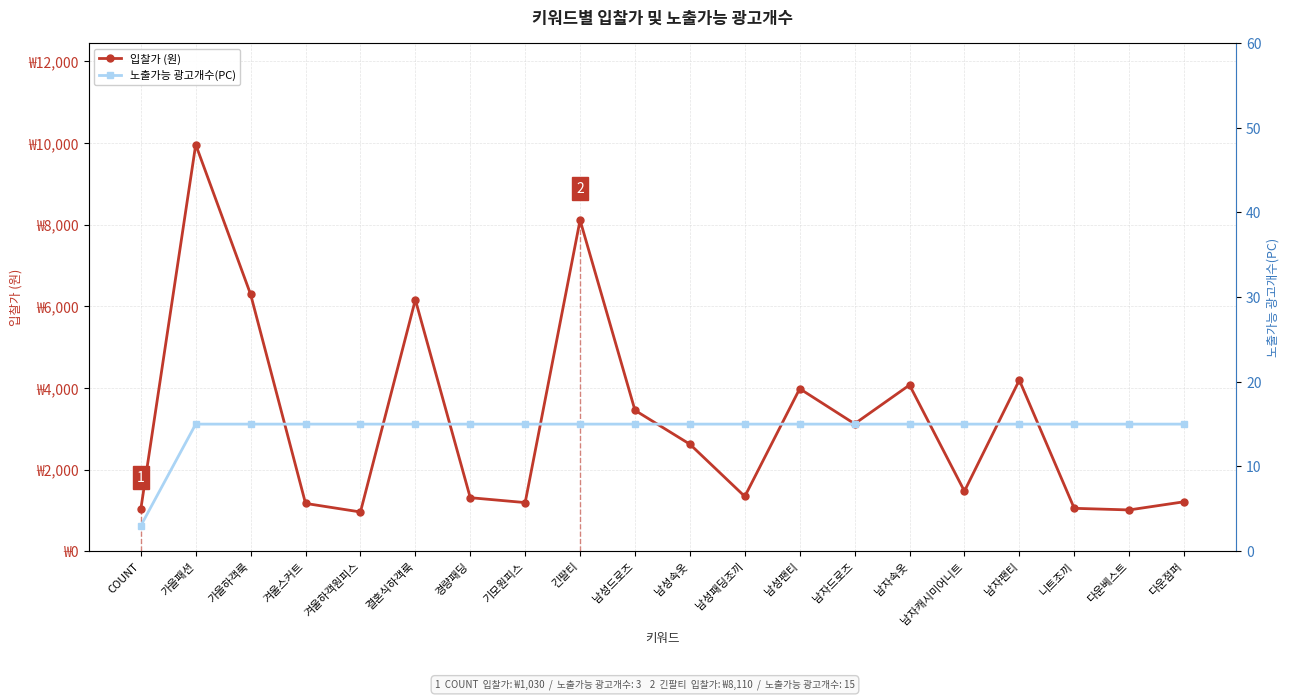

Reading right to left, transcribe all the data shown in this chart.

입찰가 (원): 1210	1010	1050	4190	1470	4070	3120	3980	1340	2620	3450	8110	1190	1310	6160	960	1170	6290	9960	1030
노출가능 광고개수(PC): 15	15	15	15	15	15	15	15	15	15	15	15	15	15	15	15	15	15	15	3